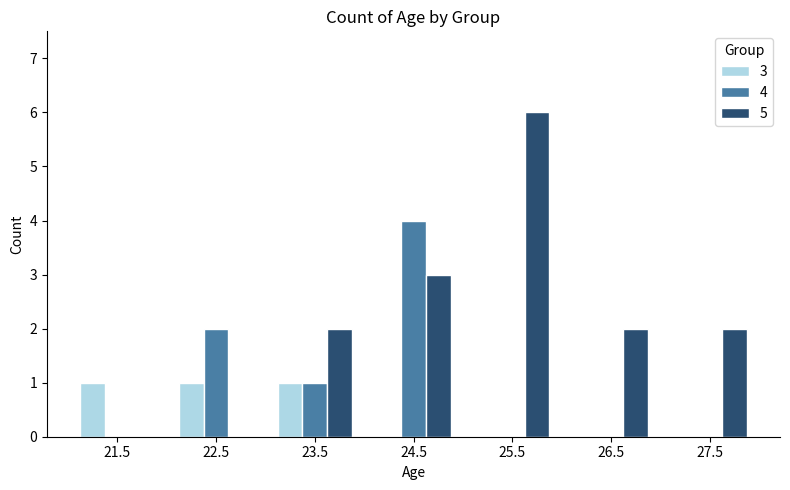

What is the total value across all series at 25.5?

6